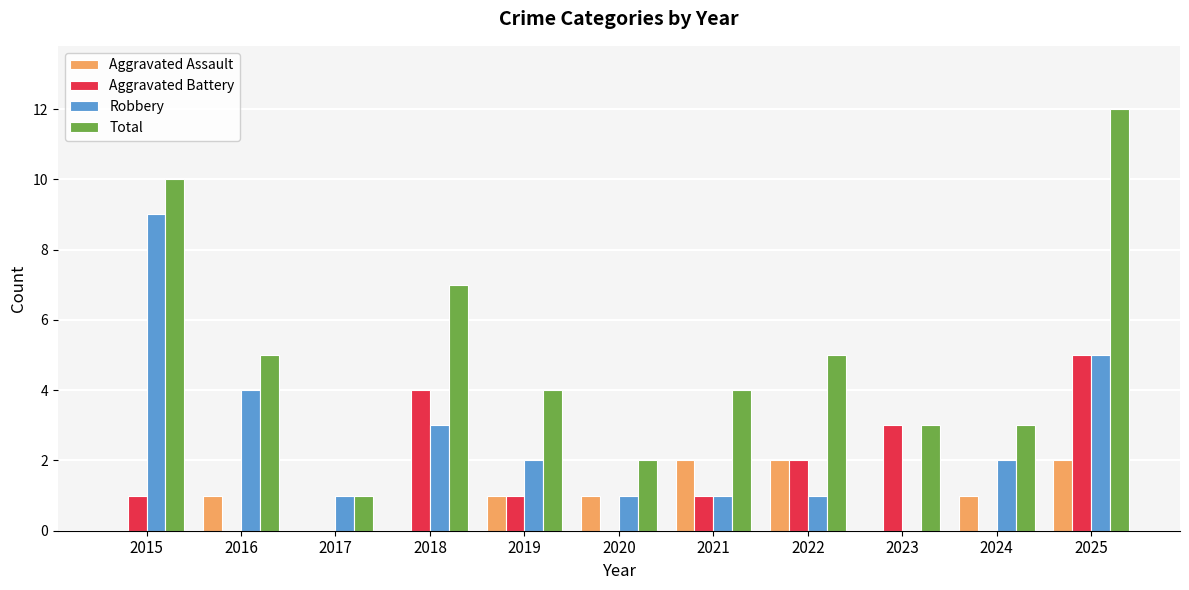

What is the maximum value for Aggravated Battery?

5